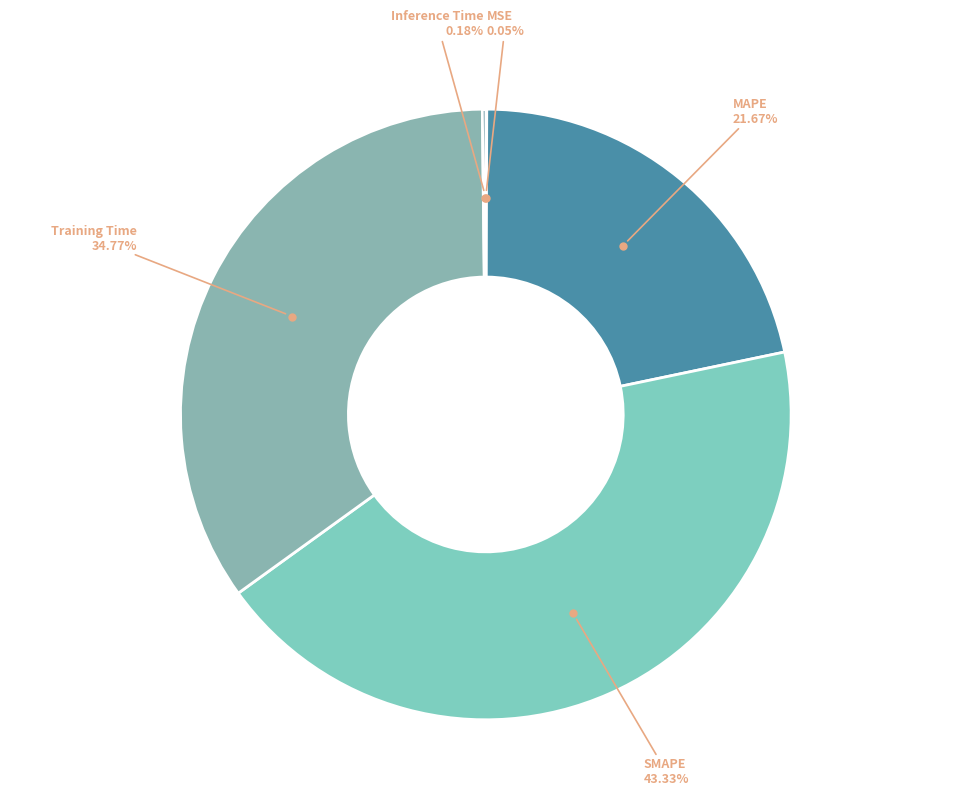

Is Training Time the majority of the pie?

No